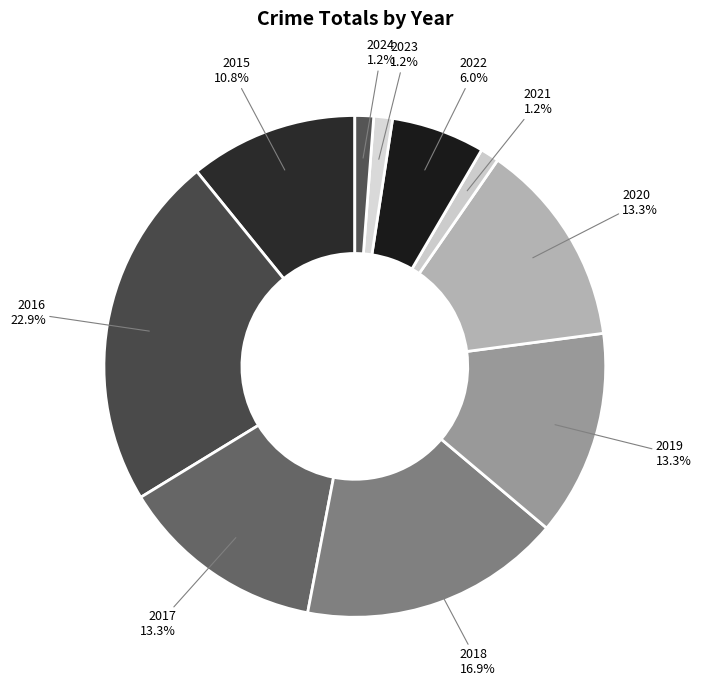

True or false: 2018 accounts for 17% of the total.

True